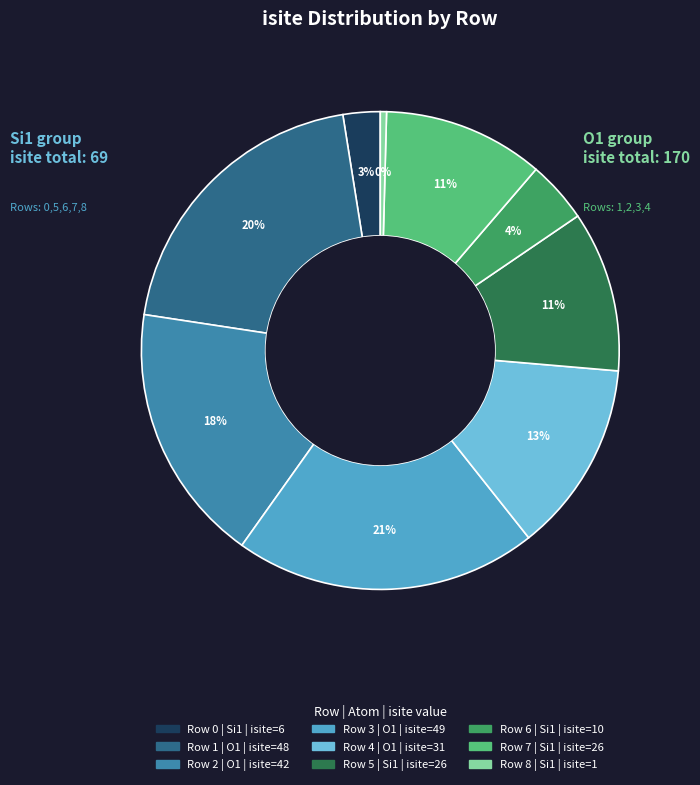

How many segments does this pie chart have?

9